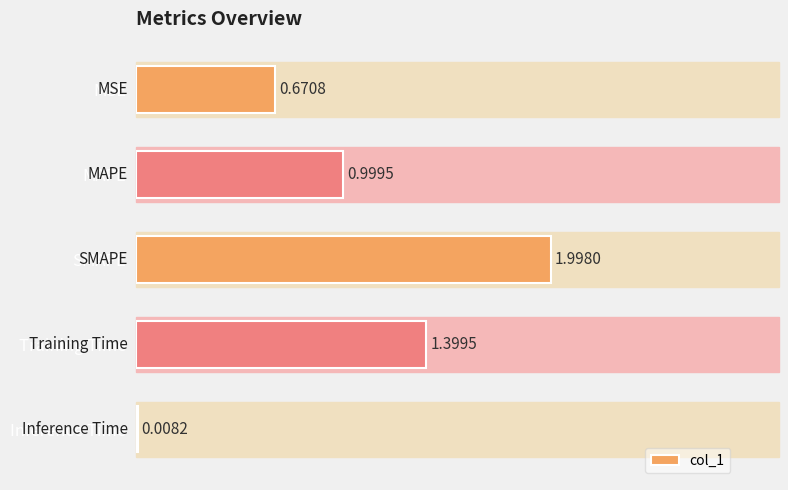

Which category has the highest value across all series?

SMAPE